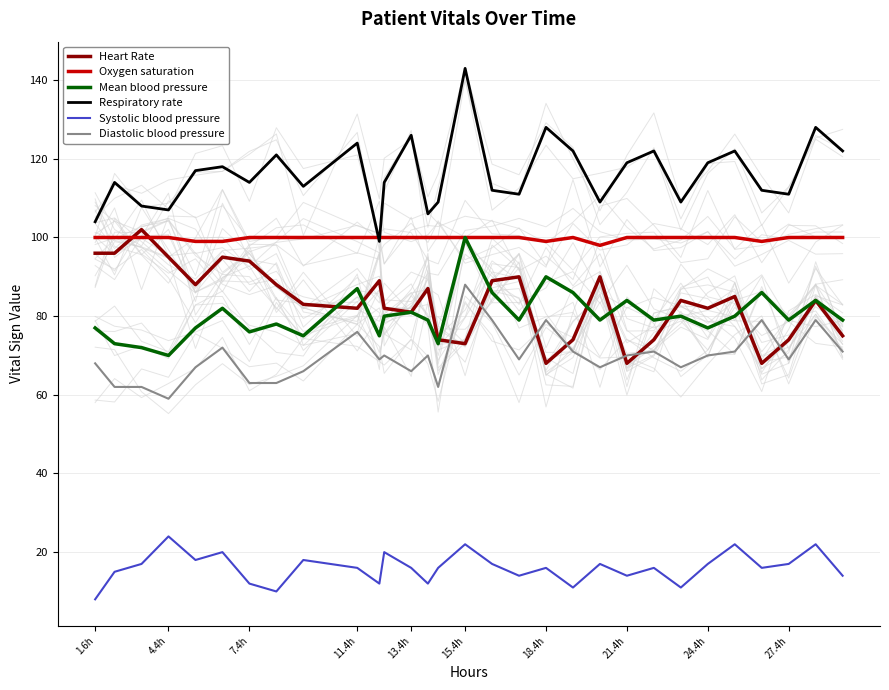

At which label does Systolic blood pressure reach its peak?

4.4h